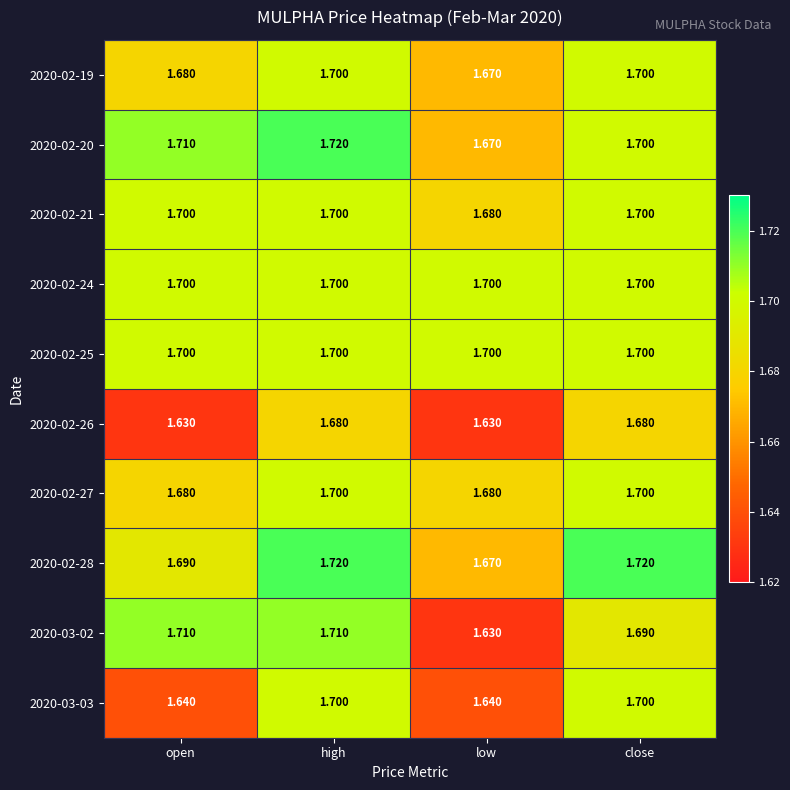

At which label does 2020-02-19 reach its minimum?

low